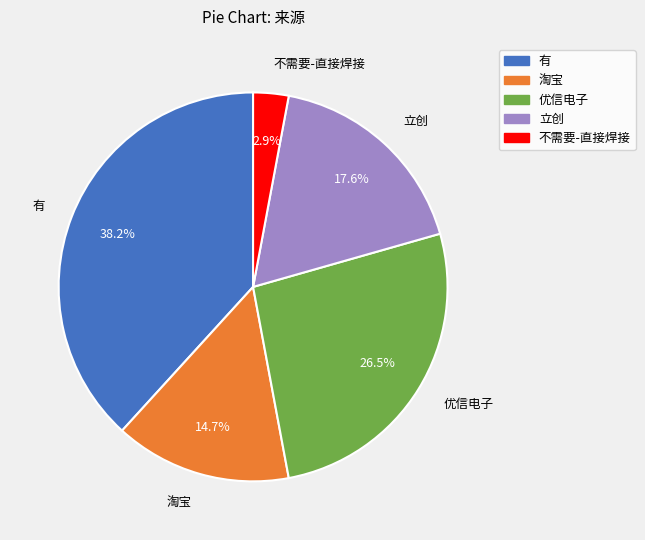

How many slices are in this pie chart?

5